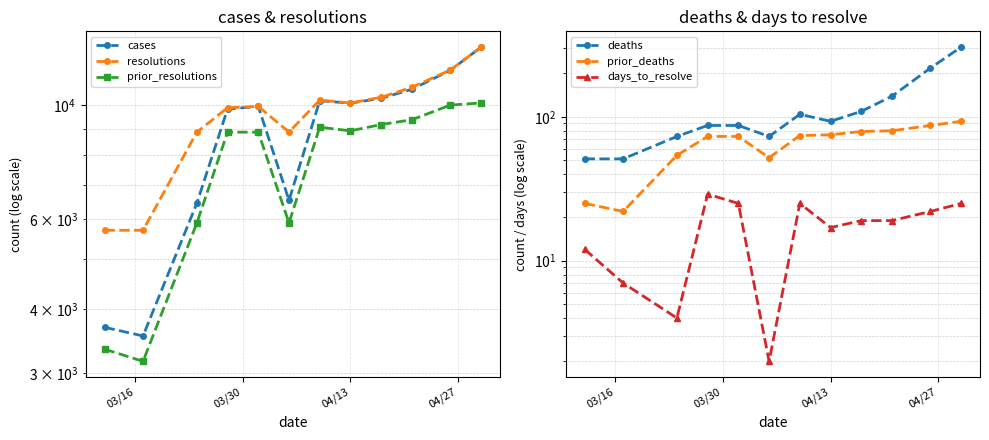

What is the greatest value displayed?

13005